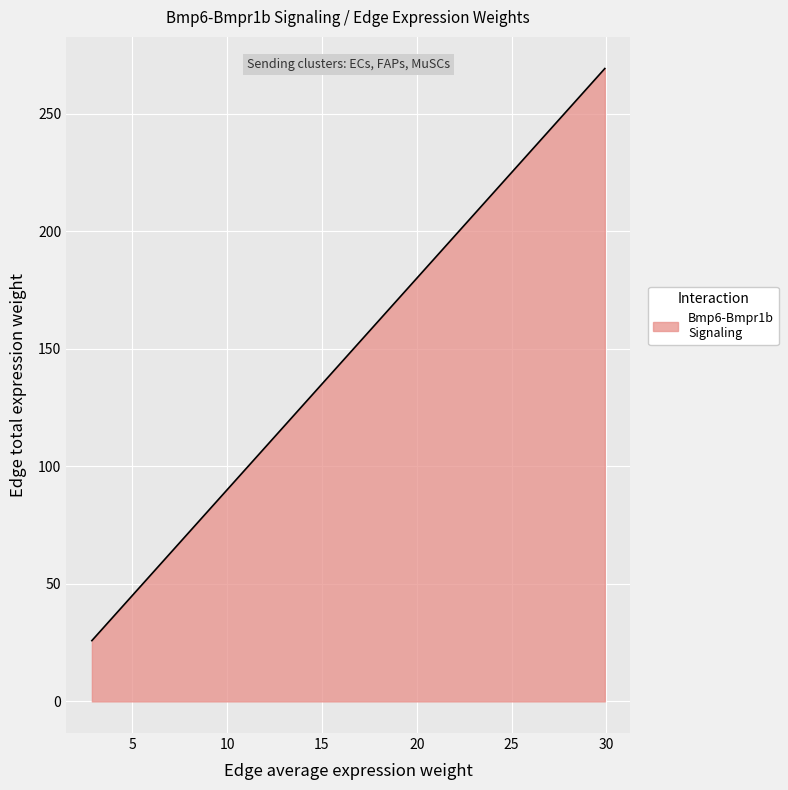

What is the difference between the maximum and minimum values?

243.4